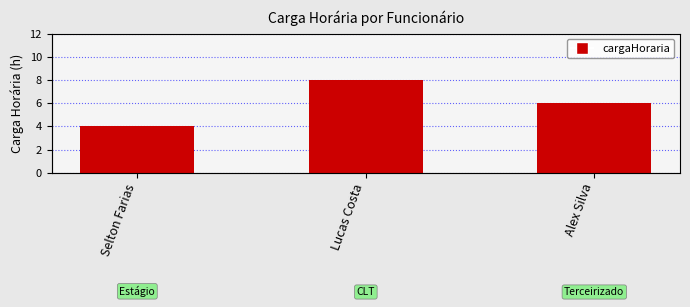

True or false: the data shows 8 at Lucas Costa.

True